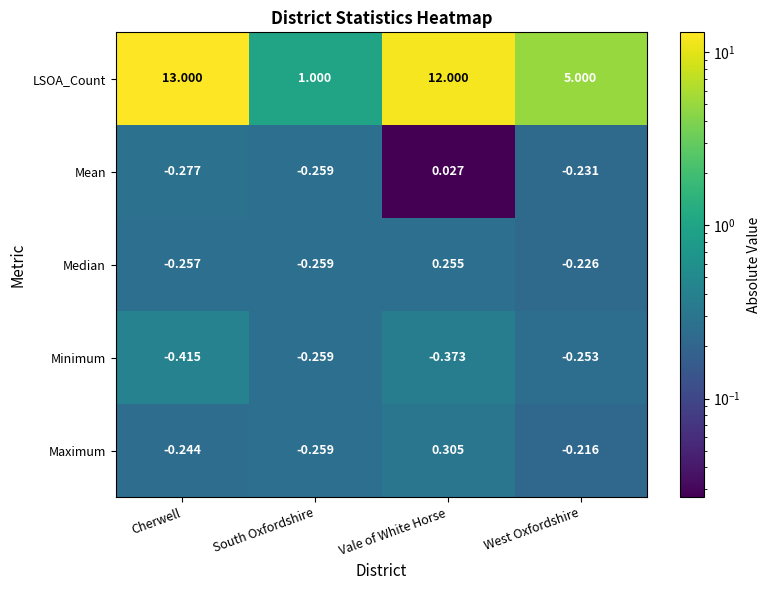

Which series has the largest range (max minus min)?

LSOA_Count